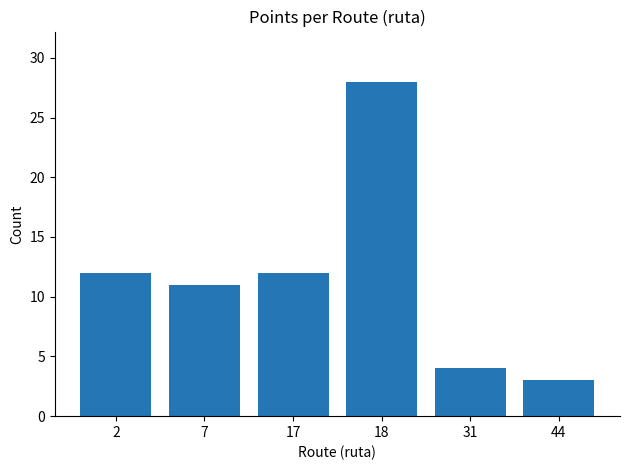

True or false: the data shows 6 at 2.

False